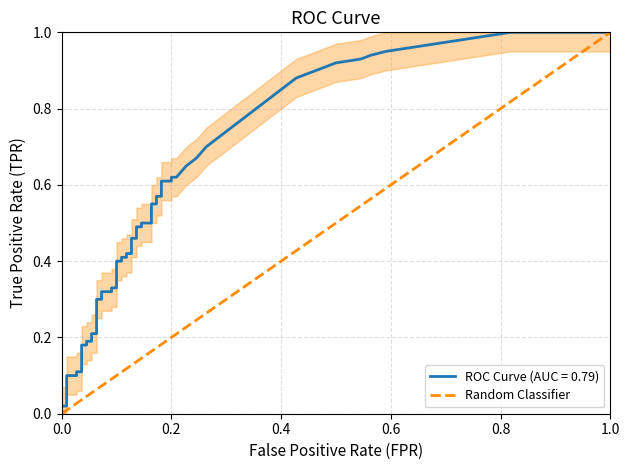

What is the sum of all values?

1